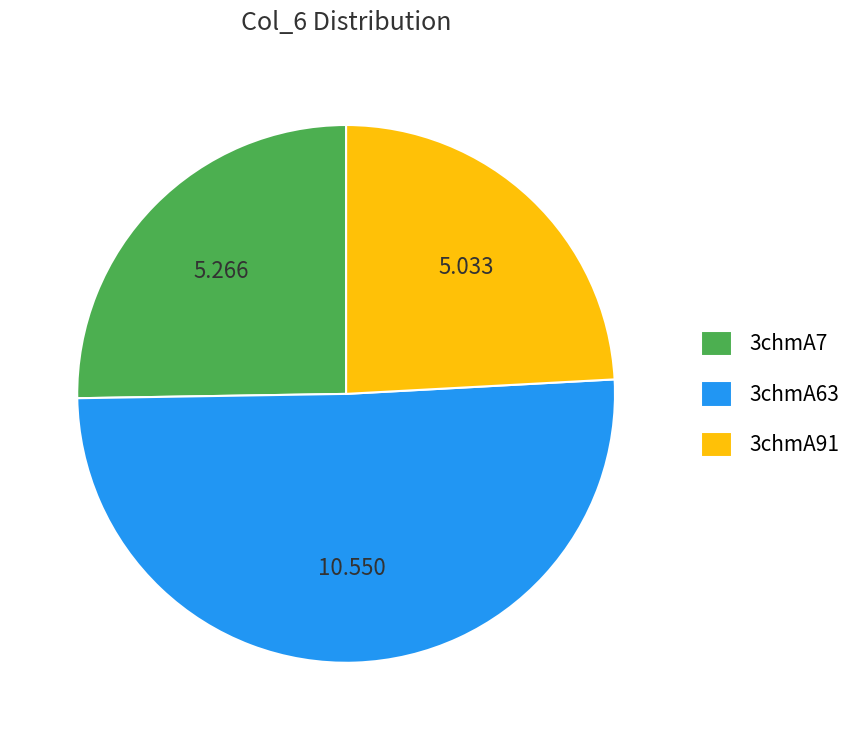

Do 3chmA91 and 3chmA63 together represent more than half of the pie?

Yes